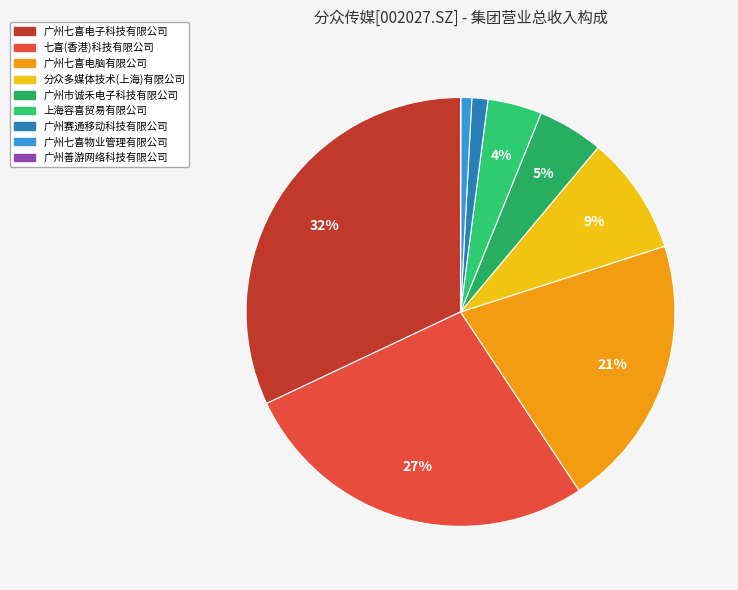

What is the ratio of the value at 分众多媒体技术(上海)有限公司 to the value at 上海容喜贸易有限公司?

2.2